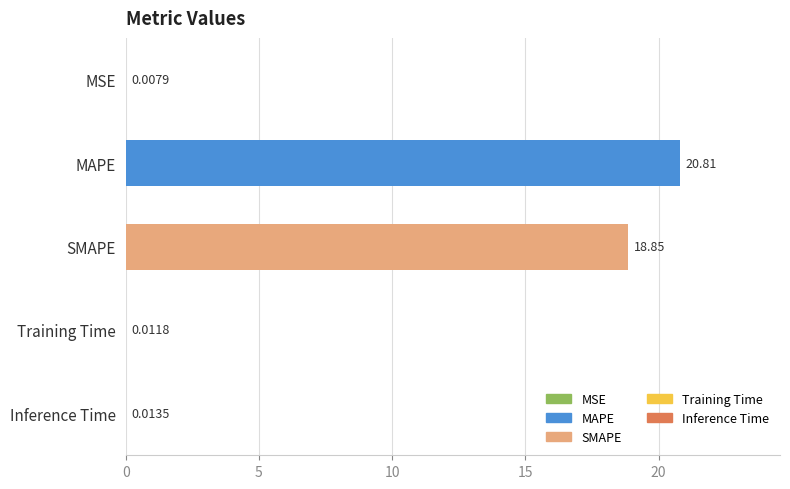

Which has a higher value, MSE or Training Time?

Training Time